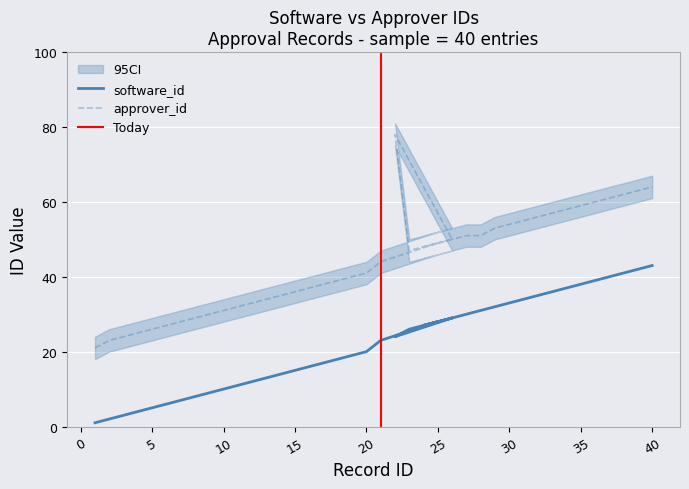

Where does the software_id series first go above 23?

25